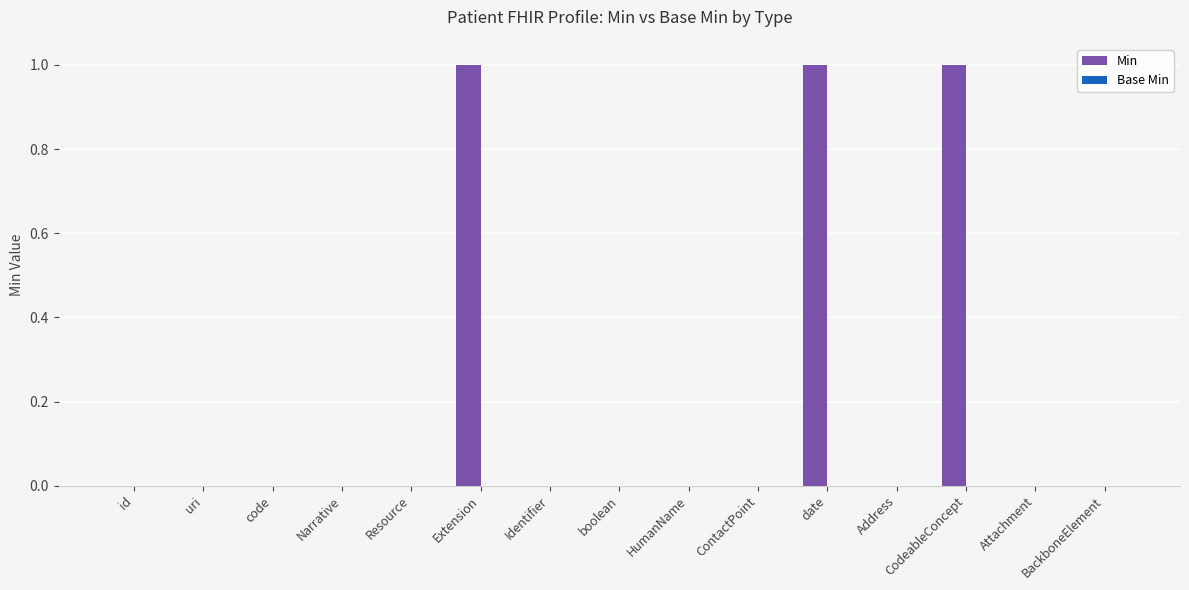

What is the sum of all values?

3